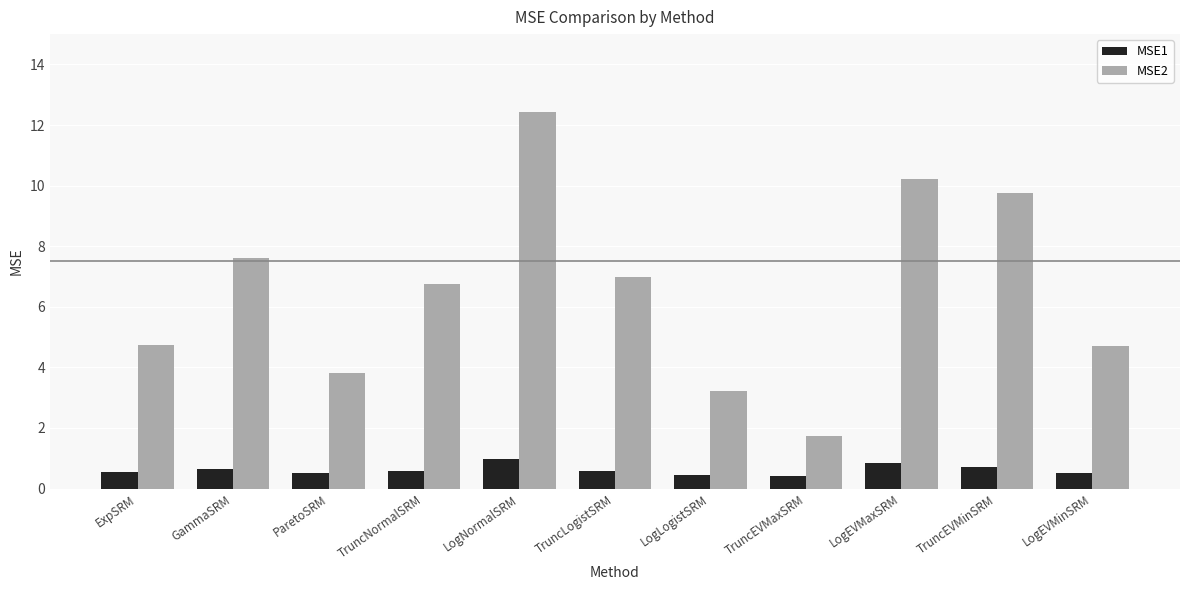

Which series has the largest range (max minus min)?

MSE2